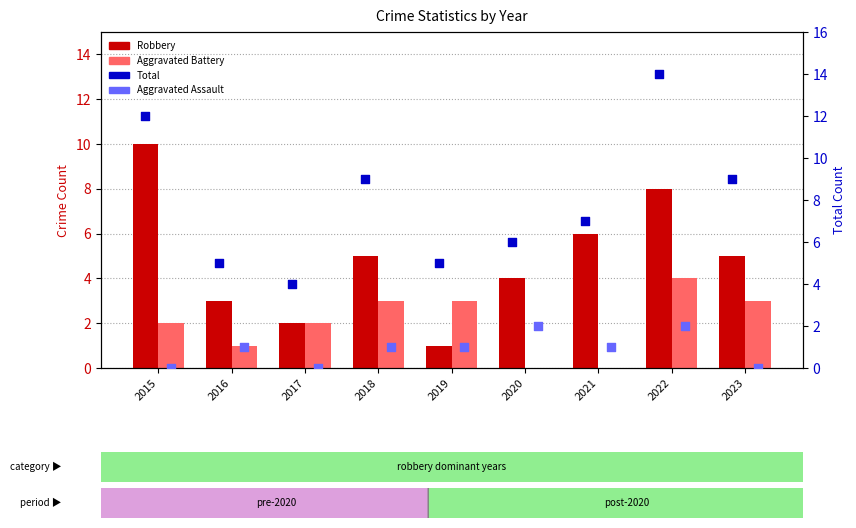

Which series reaches the maximum Y coordinate?

Total